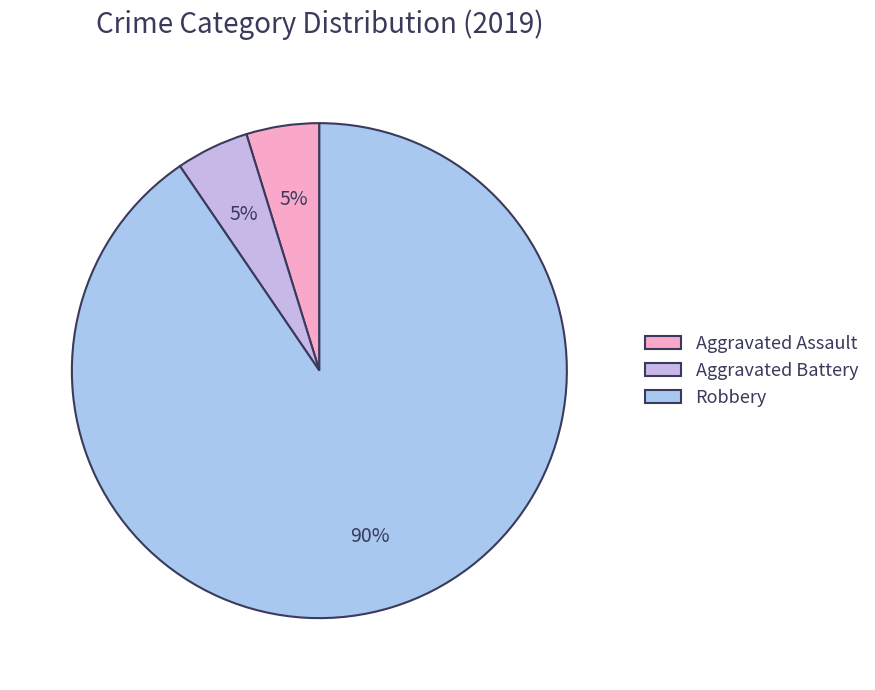

What is the total percentage of Robbery and Aggravated Assault?

95.2%